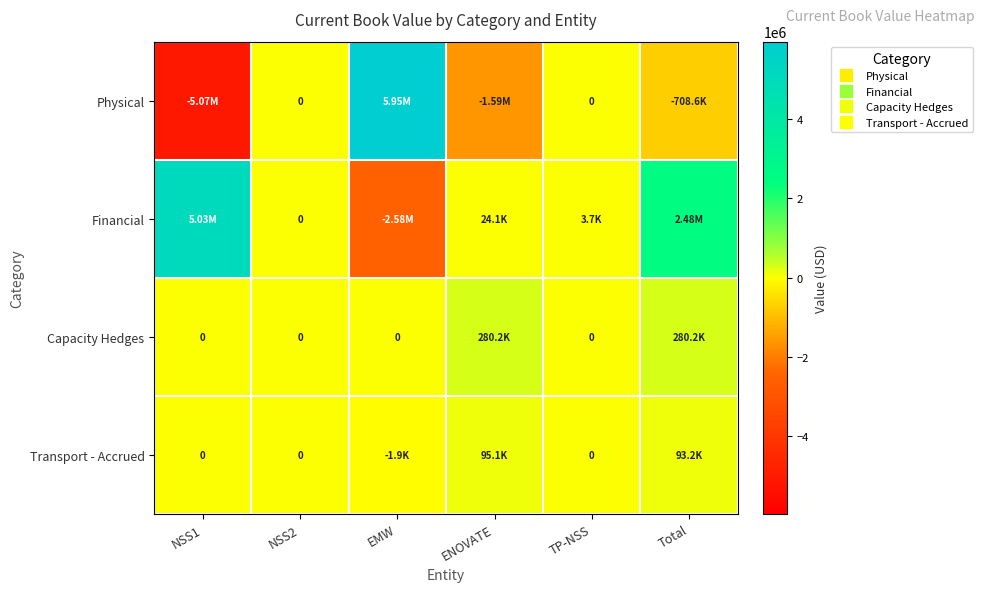

Rank the categories by Financial value from lowest to highest.

EMW, NSS2, TP-NSS, ENOVATE, Total, NSS1